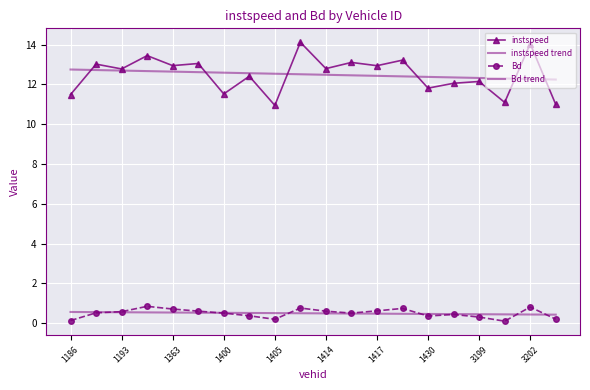

How many lines are shown in the chart?

4